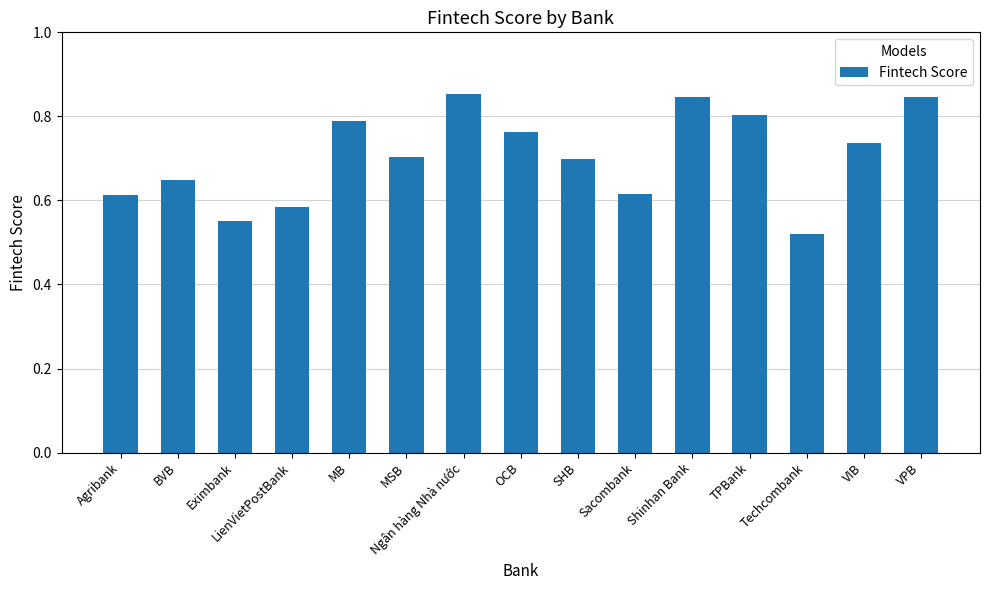

Which category has the lowest value across all series?

Techcombank